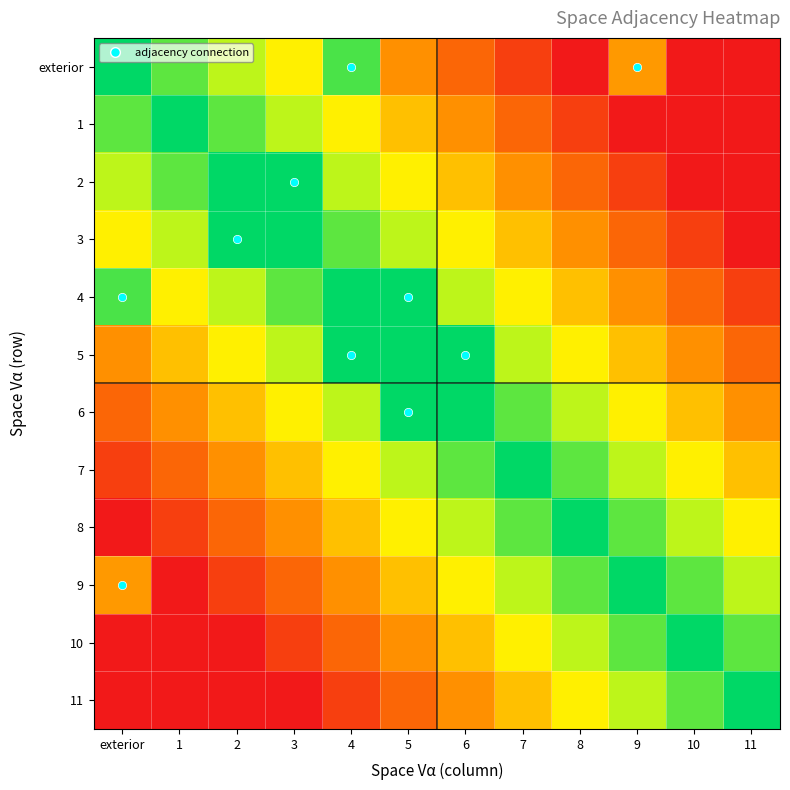

What is the difference between the highest and lowest values at 11?

1.0